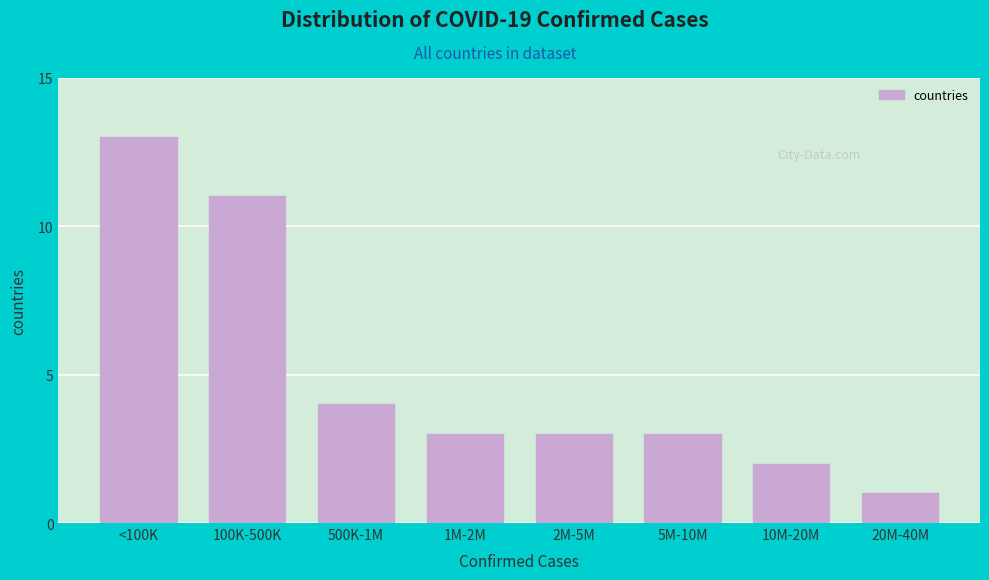

Reading left to right, what are all the values shown in this chart?

<100K=13	100K-500K=11	500K-1M=4	1M-2M=3	2M-5M=3	5M-10M=3	10M-20M=2	20M-40M=1